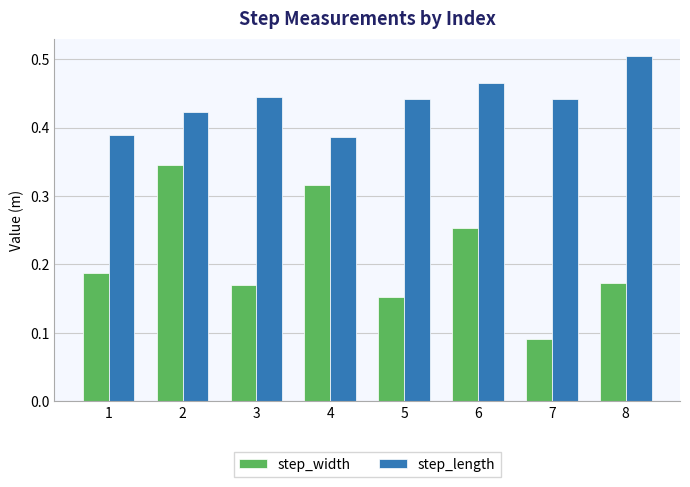

Is it true that step_width equals 0.6 at 2?

False